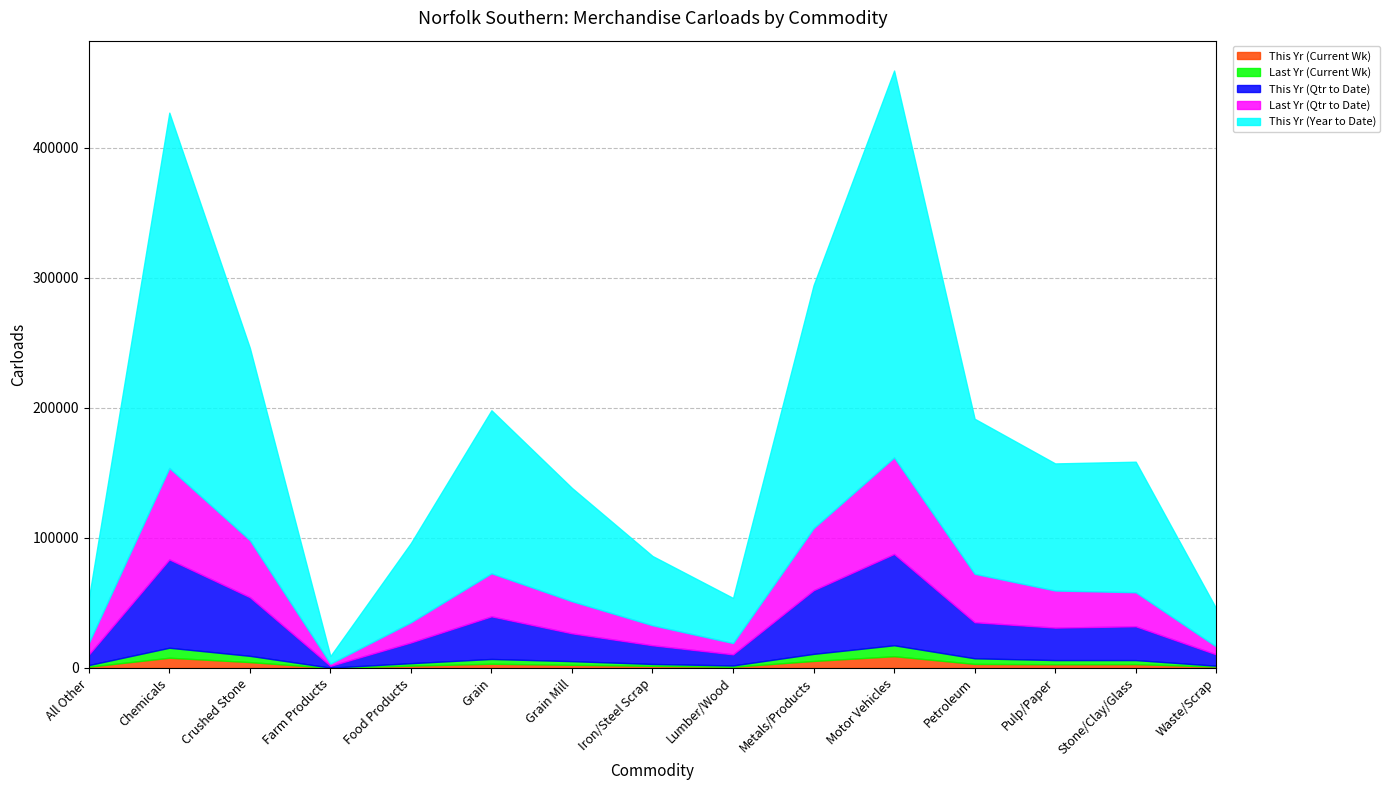

Read the This Yr (Qtr to Date) value at Pulp/Paper, to the nearest 50.

24950